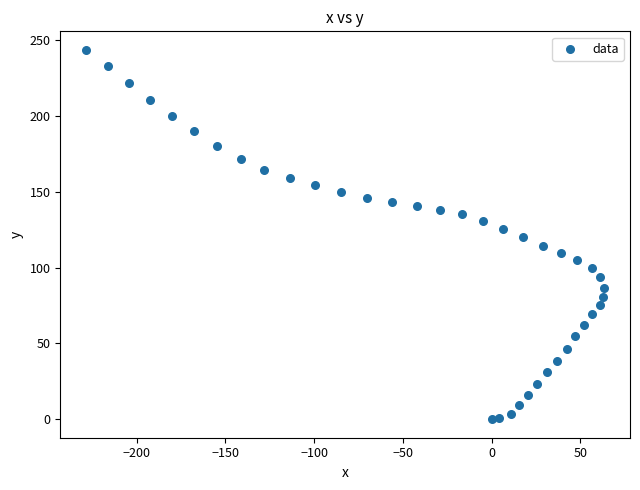

What is the range of X values (max minus min)?

291.9